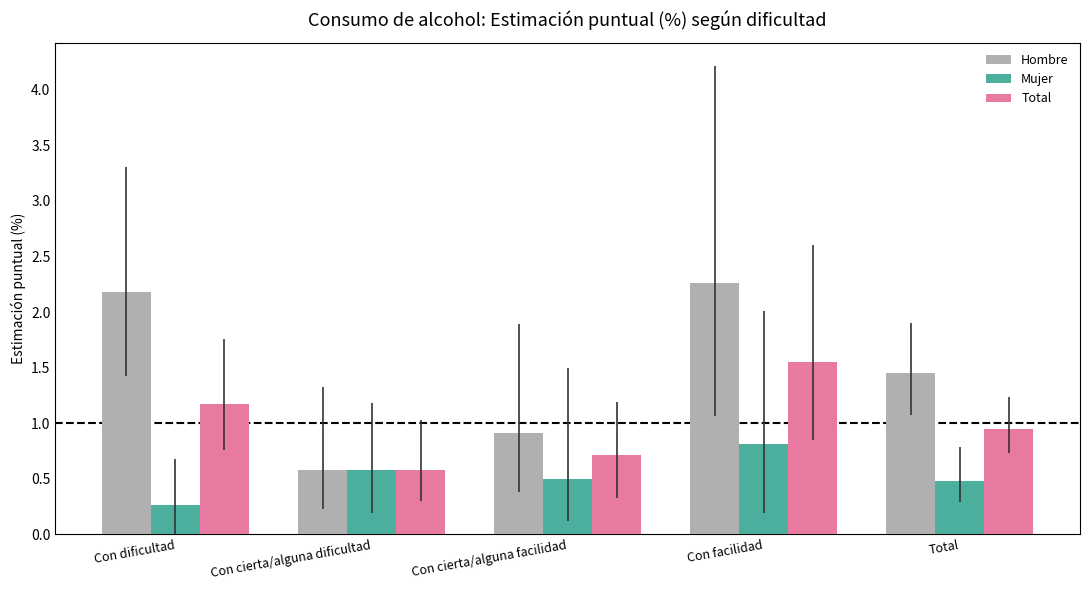

Rank the series by their maximum value, from highest to lowest.

Hombre, Total, Mujer